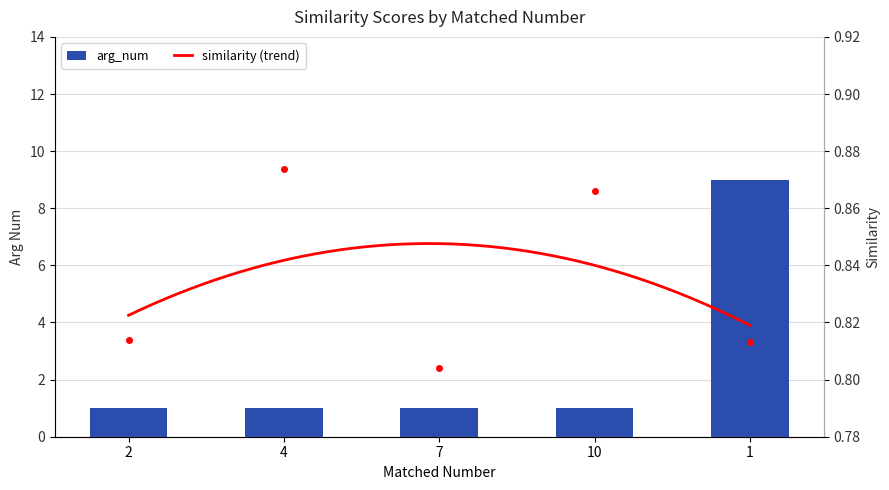

What position from the left is 7?

3